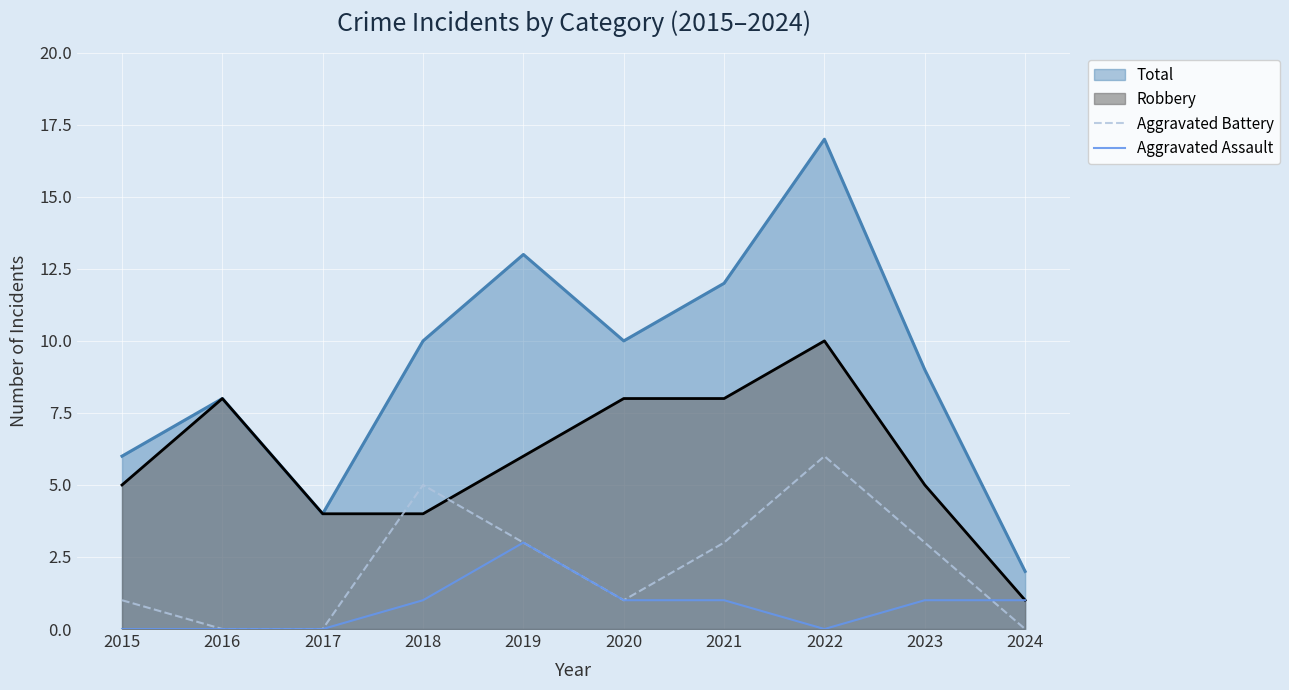

List the series in order of their overall mean, highest first.

Total, Robbery, Aggravated Battery, Aggravated Assault